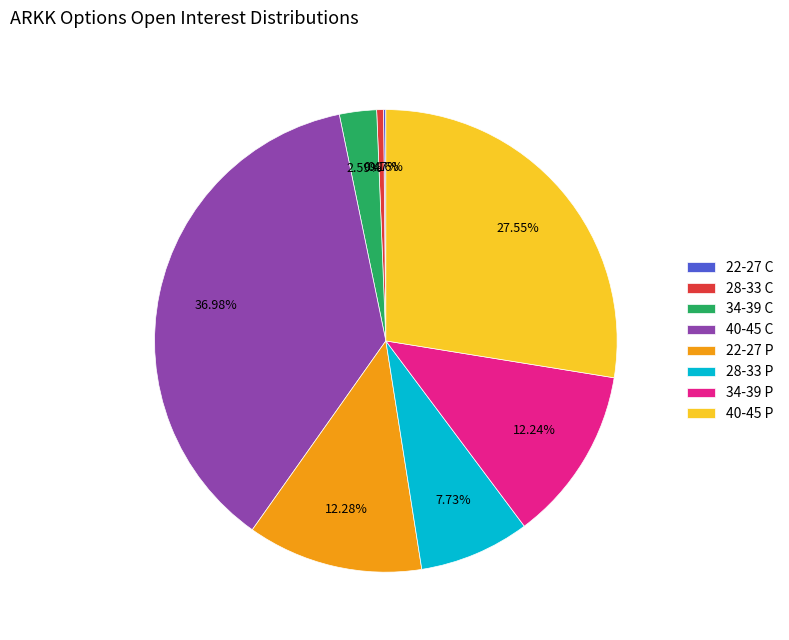

Is the sum of 28-33 C and 40-45 C greater than half?

No